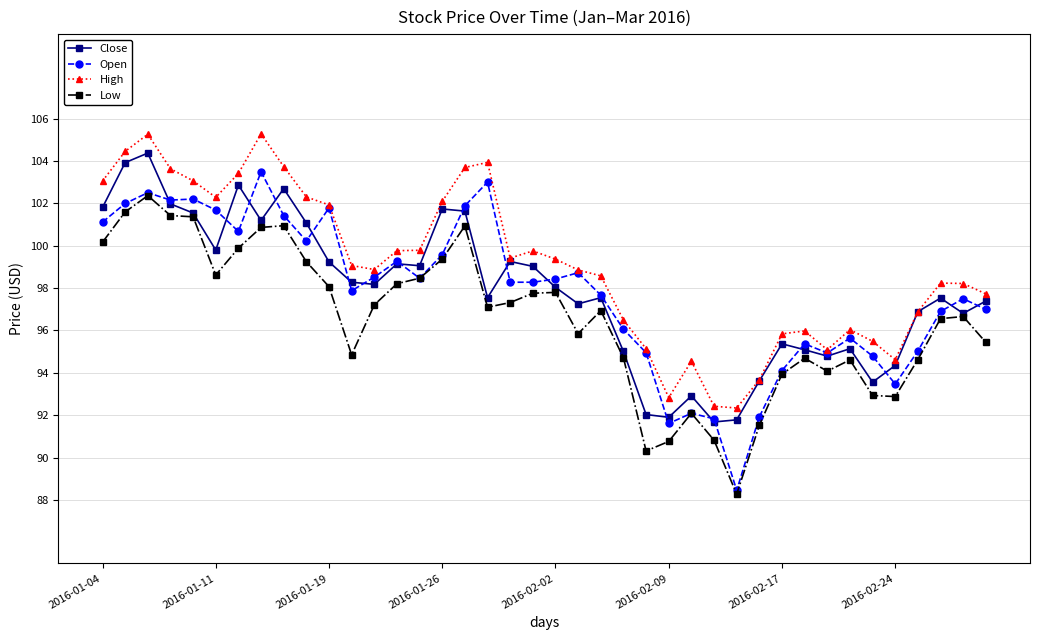

What is the maximum value for Close?

104.4